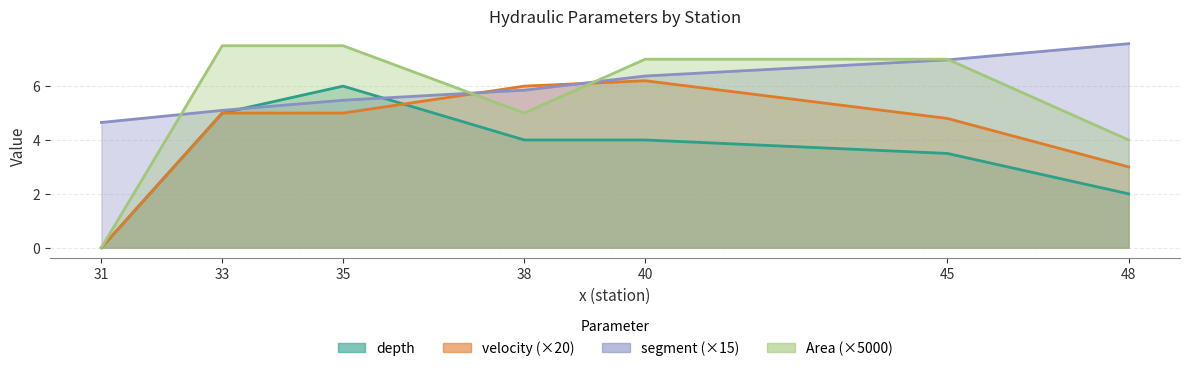

Between 45 and 48, which series saw the biggest shift?

Area